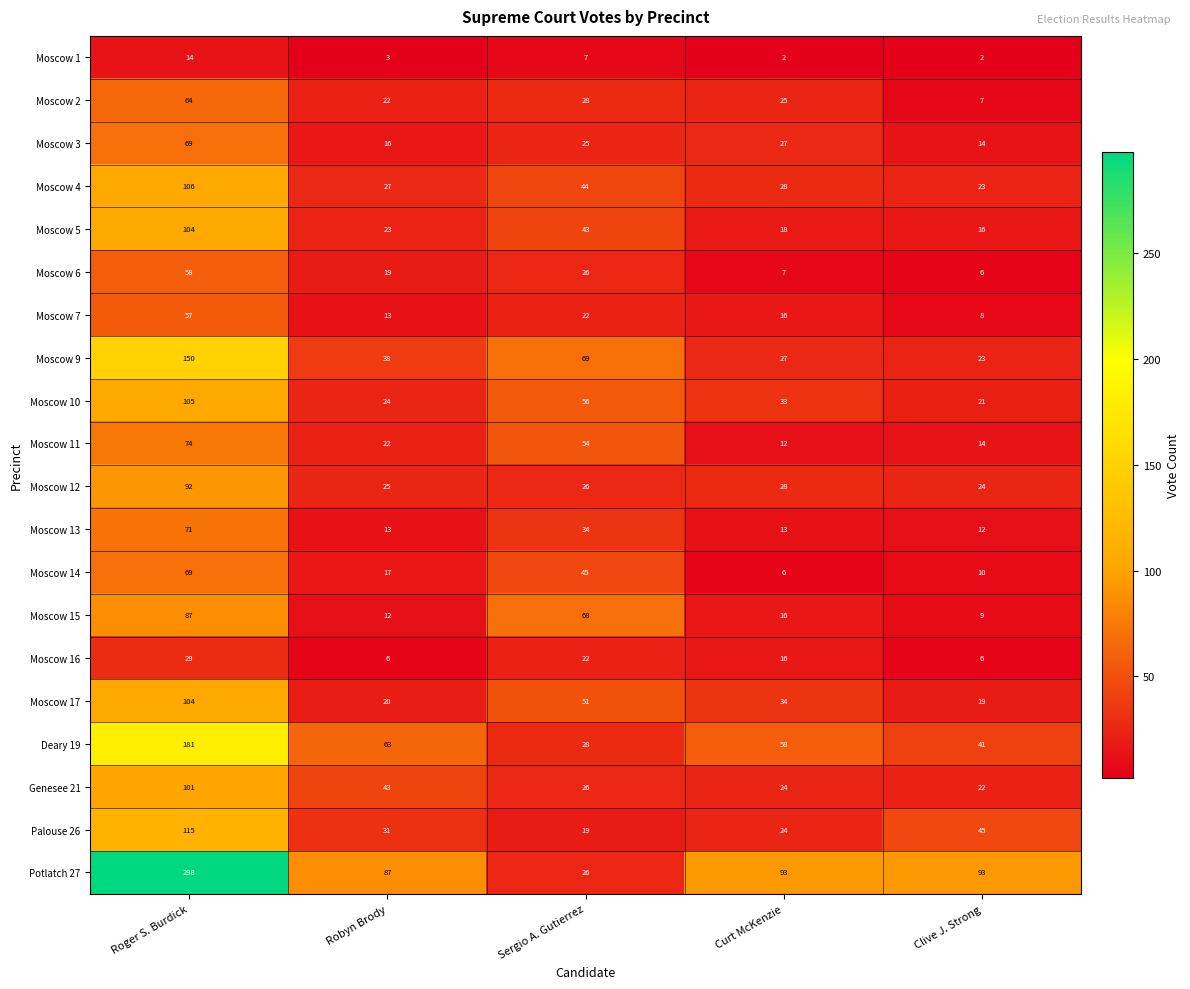

What is the difference between the Deary 19 values at Curt McKenzie and Robyn Brody?

5